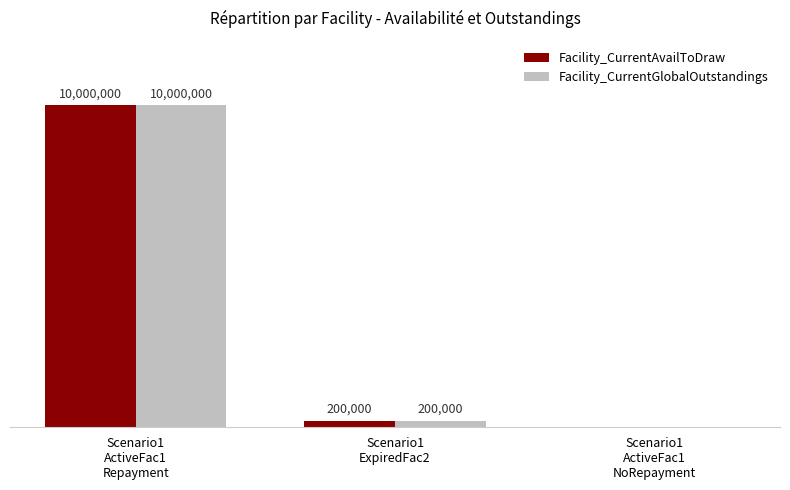

Are the bars grouped side by side (vs. stacked)?

Yes